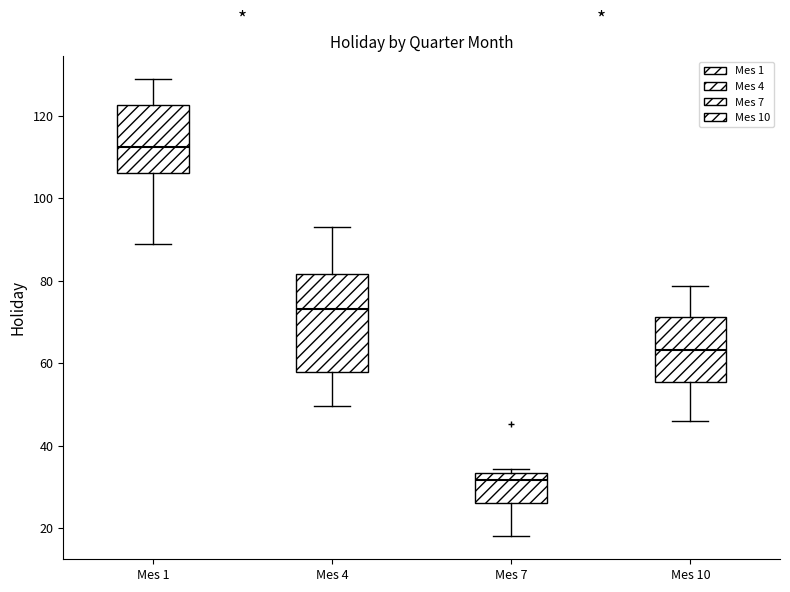

Which box has the lowest median line?

Mes 7